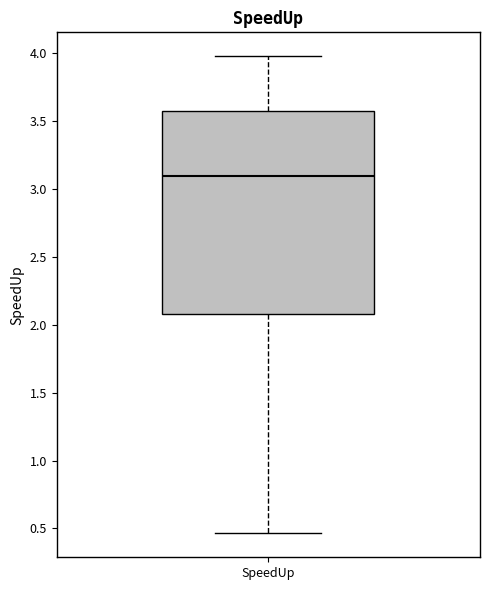

Where does the median line of the box for SpeedUp sit on the y-axis? The values are not printed on the chart, so give them approximately, as read against the axis.

3.10